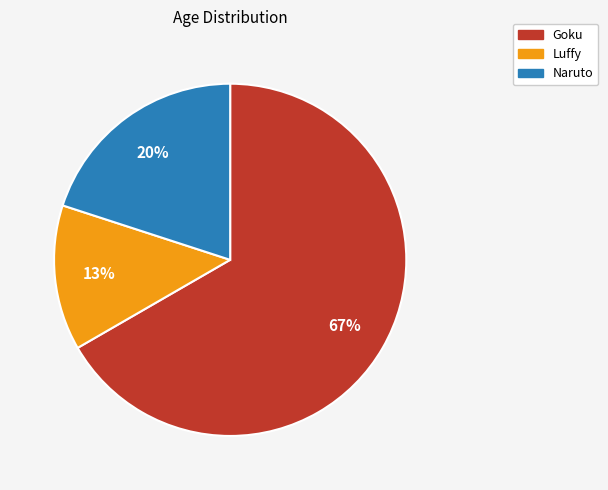

Rank the categories by value from lowest to highest.

Luffy, Naruto, Goku